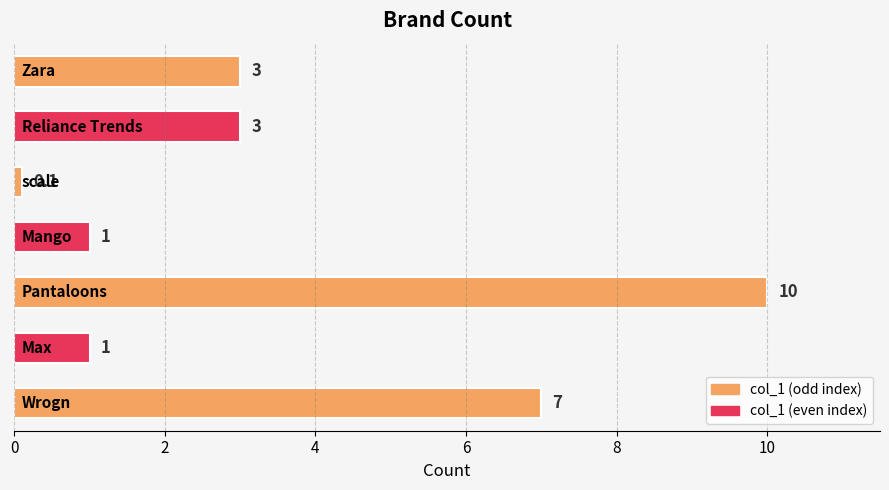

Reading bottom to top, transcribe all the data shown in this chart.

7.0	1.0	10.0	1.0	0.1	3.0	3.0